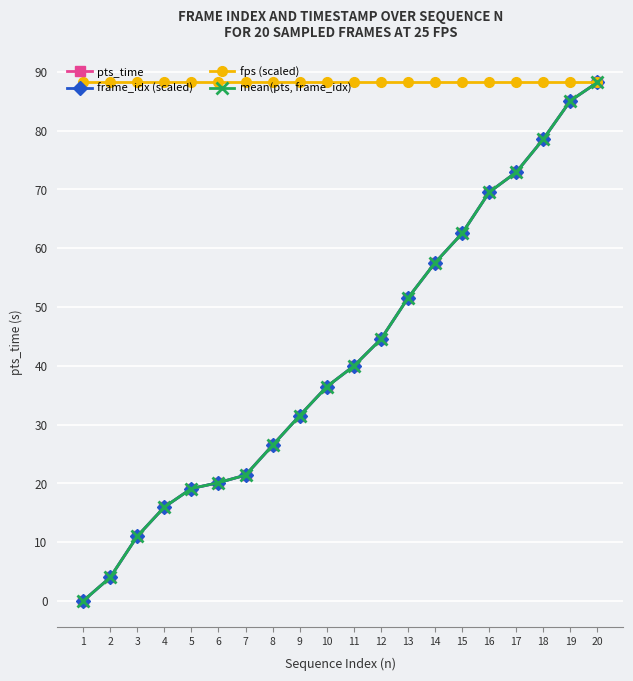

True or false: fps (scaled) and mean(pts, frame_idx) cross at least once.

False